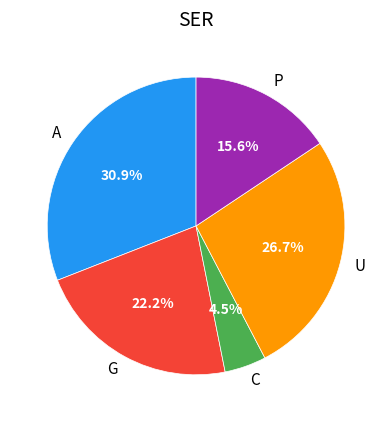

Is there any slice that represents more than half of the pie?

No